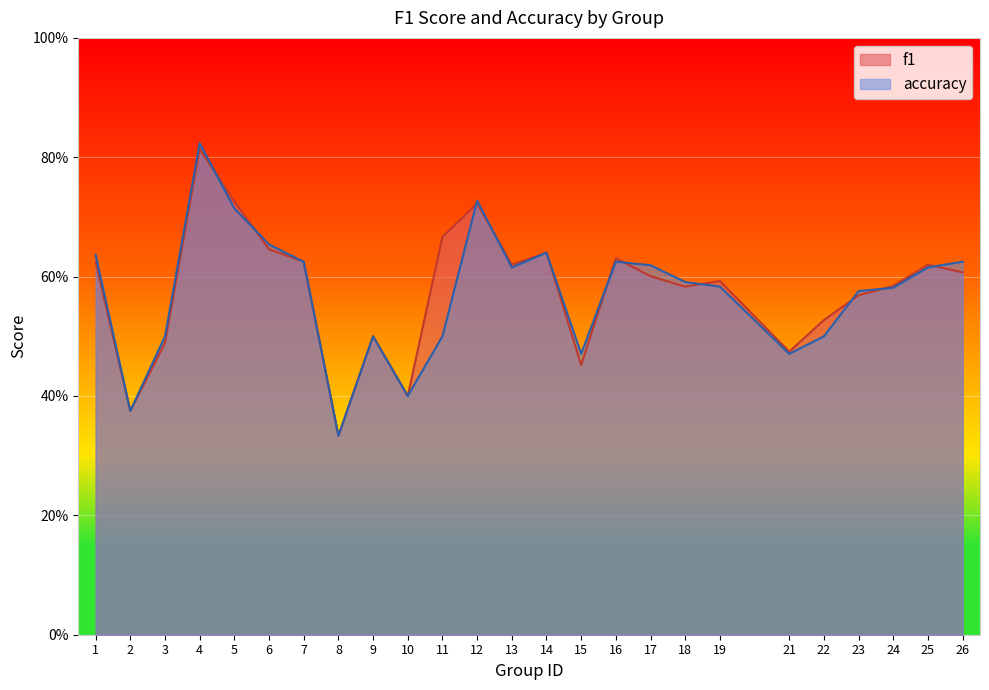

What are all the series names shown in the legend?

f1, accuracy